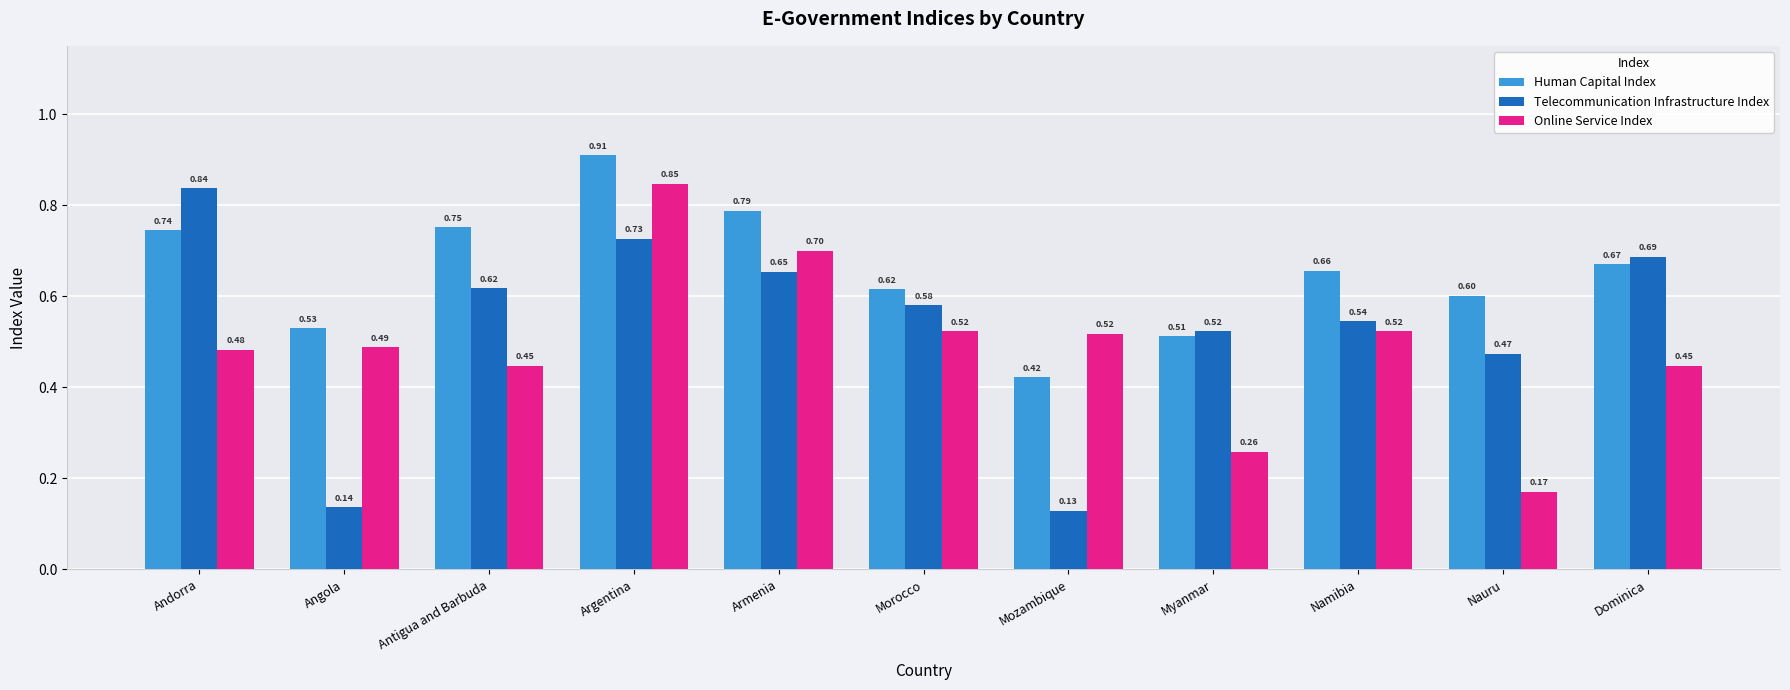

How many series are shown in this chart?

3